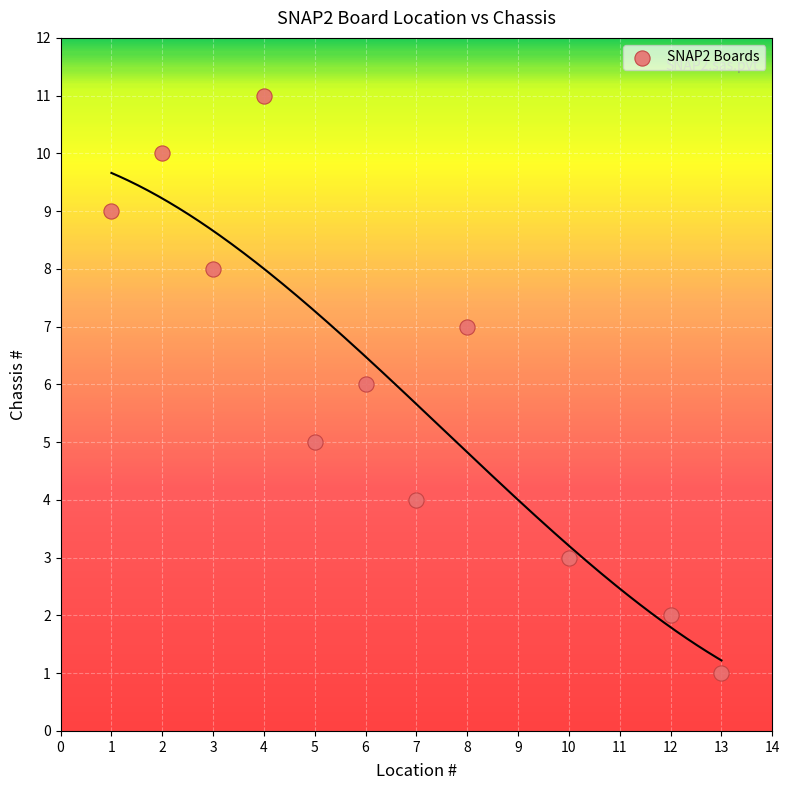

What is the range of Y values (max minus min)?

10